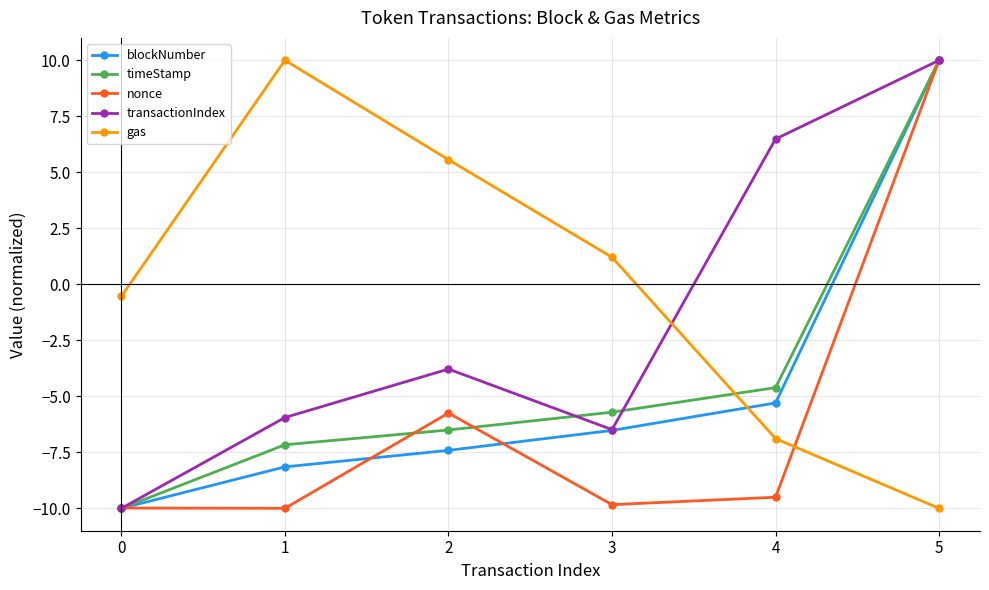

What is the sum of all gas values?

-0.7